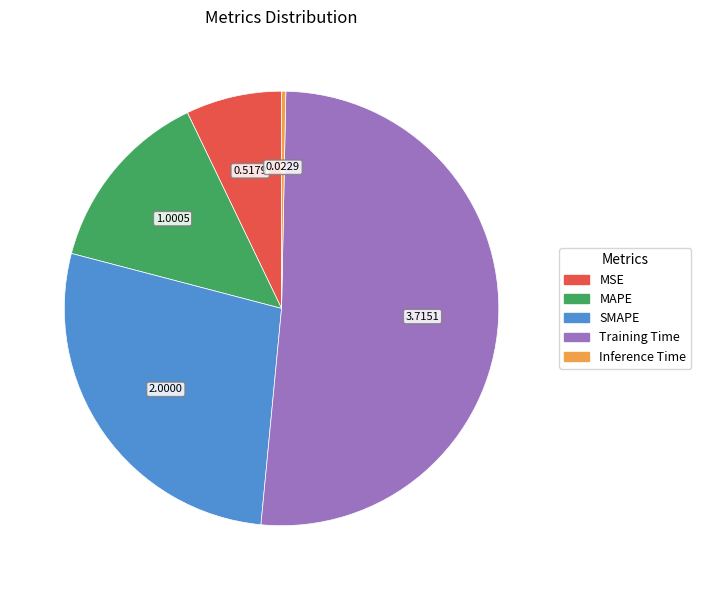

Which category has the biggest portion of the pie?

Training Time